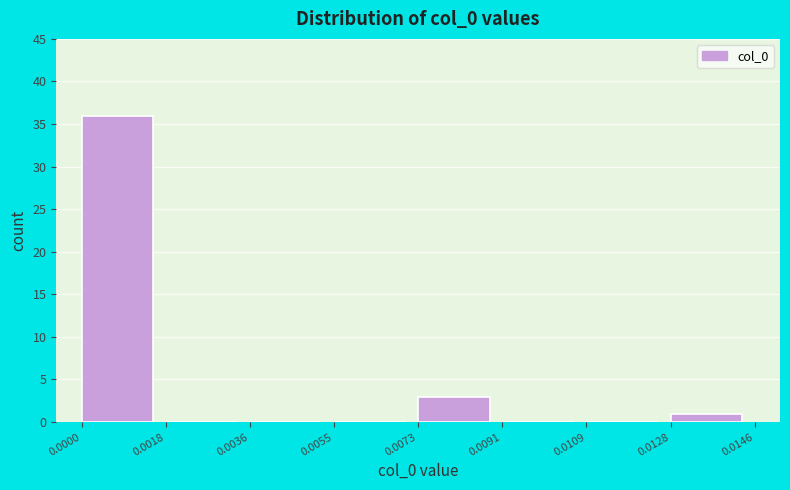

Reading left to right, list every bar in this chart as the range it spans on the x-axis followed by its height. The values are not printed on the chart, so give them approximately, as read against the axis.

0.0000 to 0.0018: 36
0.0018 to 0.0036: 0
0.0036 to 0.0055: 0
0.0055 to 0.0073: 0
0.0073 to 0.0091: 3
0.0091 to 0.0109: 0
0.0109 to 0.0128: 0
0.0128 to 0.0146: 1